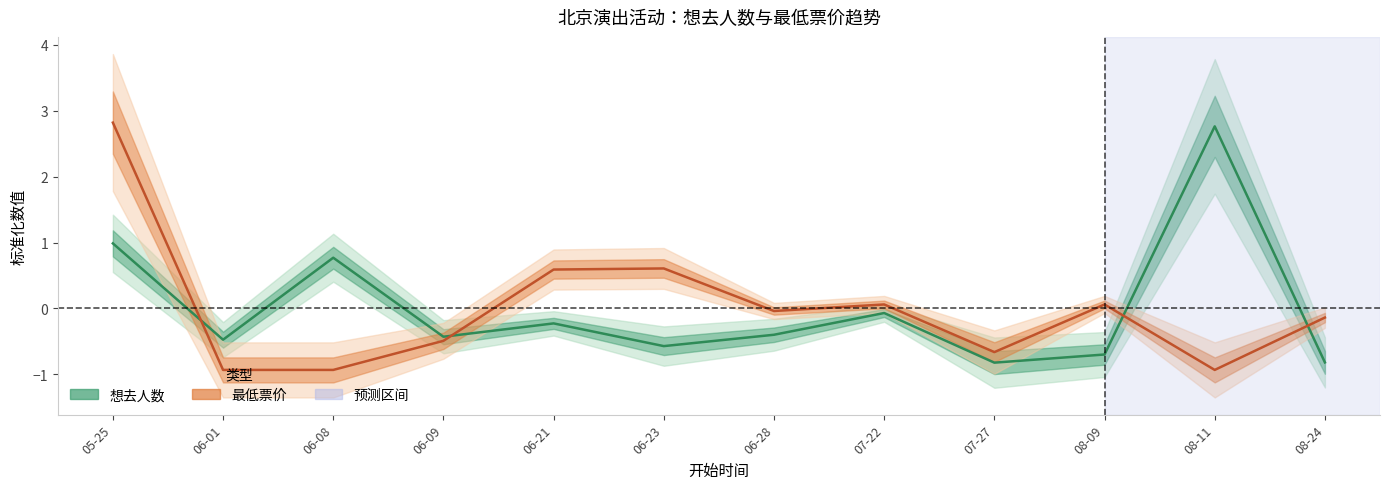

What is the difference between the highest and lowest values at 05-25?

1.8